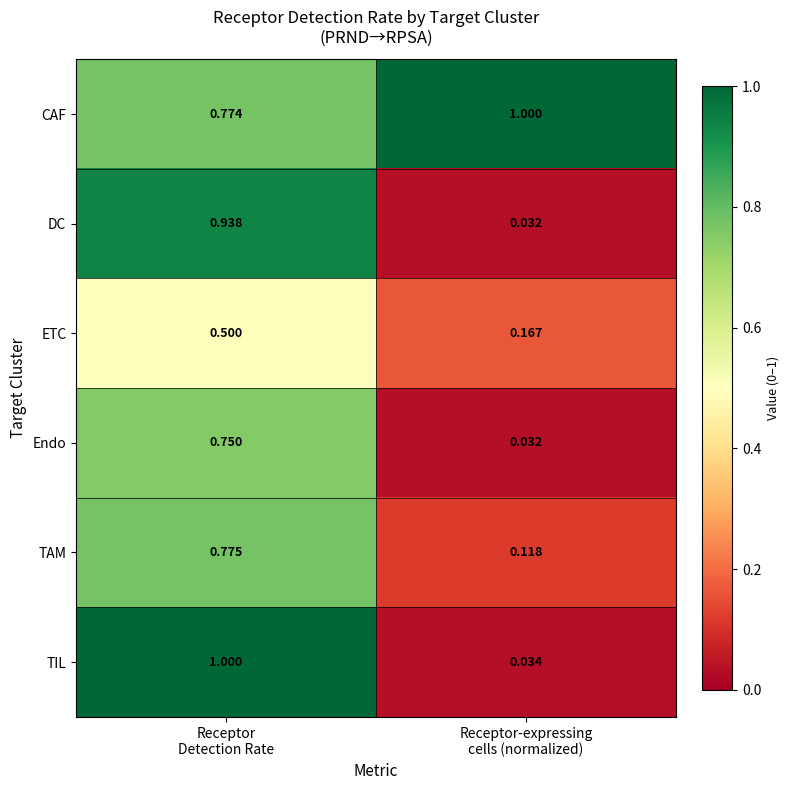

How many categories are shown in the chart?

2